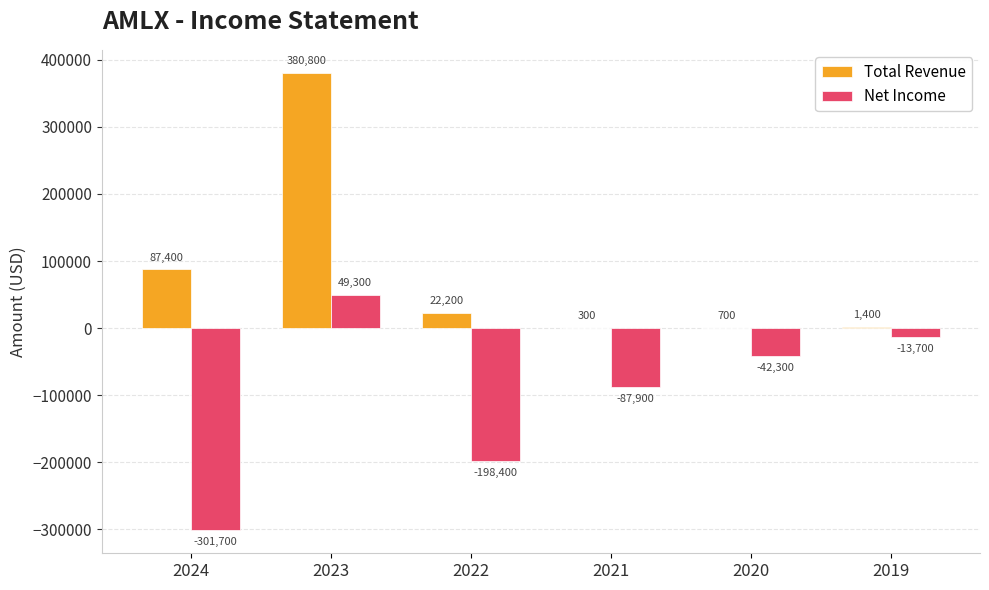

What is the sum of all Total Revenue values?

492800